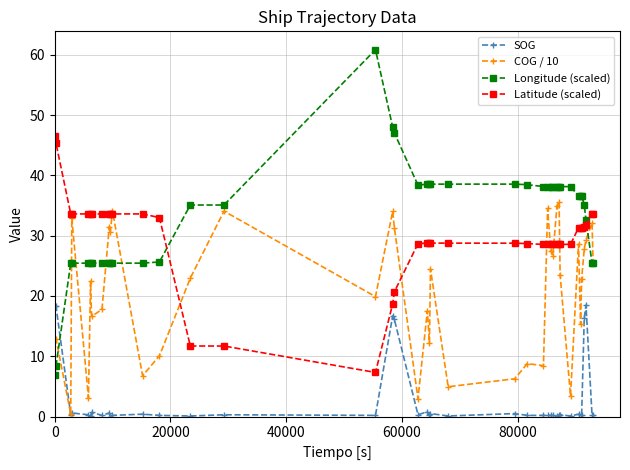

How many lines are shown in the chart?

4